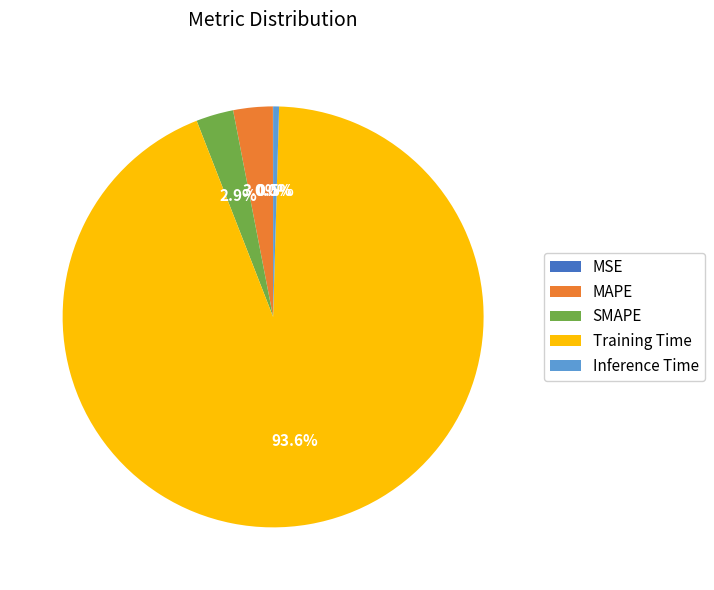

To the nearest percent, what is the average slice percentage?

20%